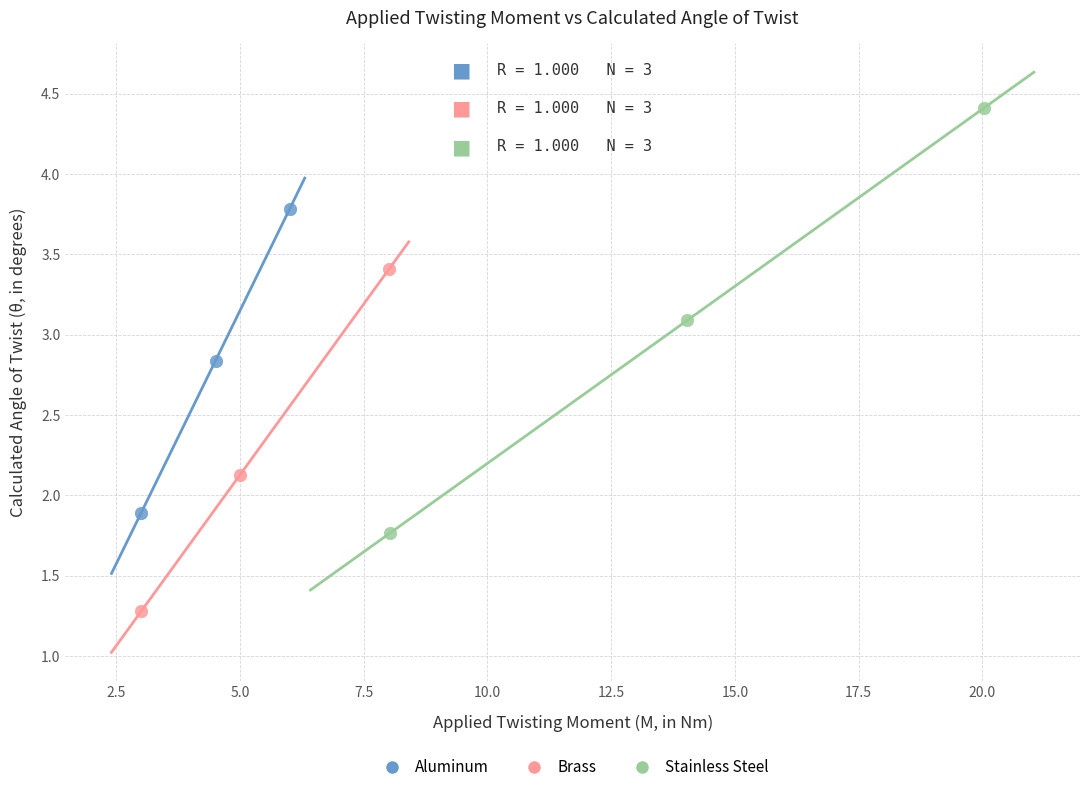

Which series contains the highest Y value?

Stainless Steel